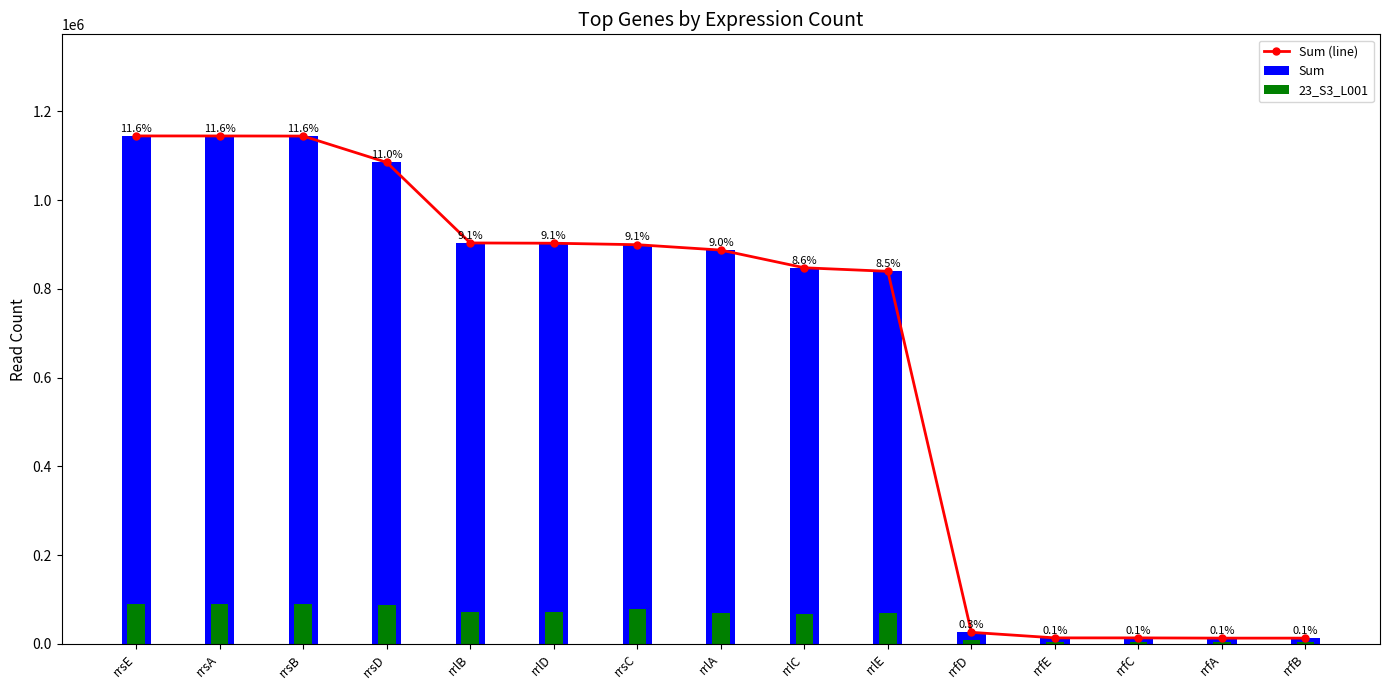

What is the label of the 14th bar from the right?

rrsA